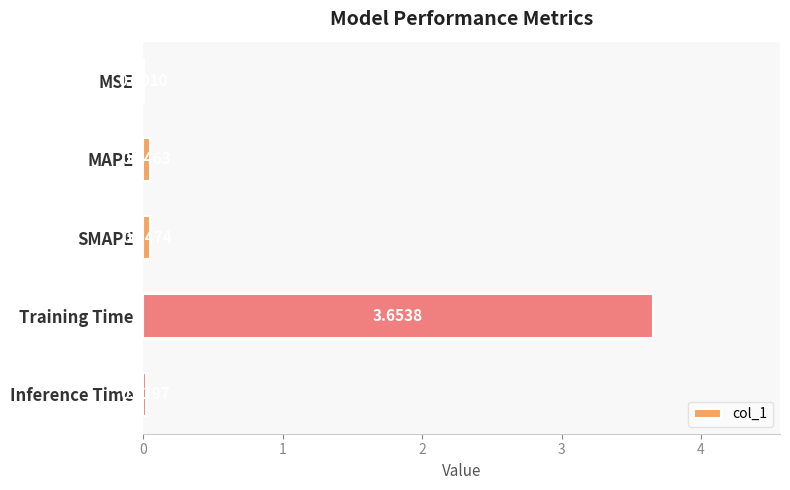

What is the sum of all values?

3.8